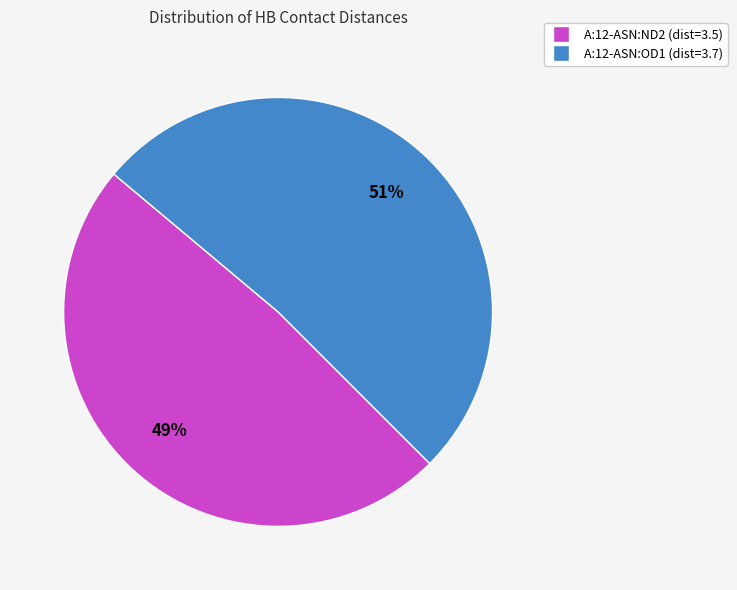

Which category accounts for the majority?

A:12-ASN:OD1